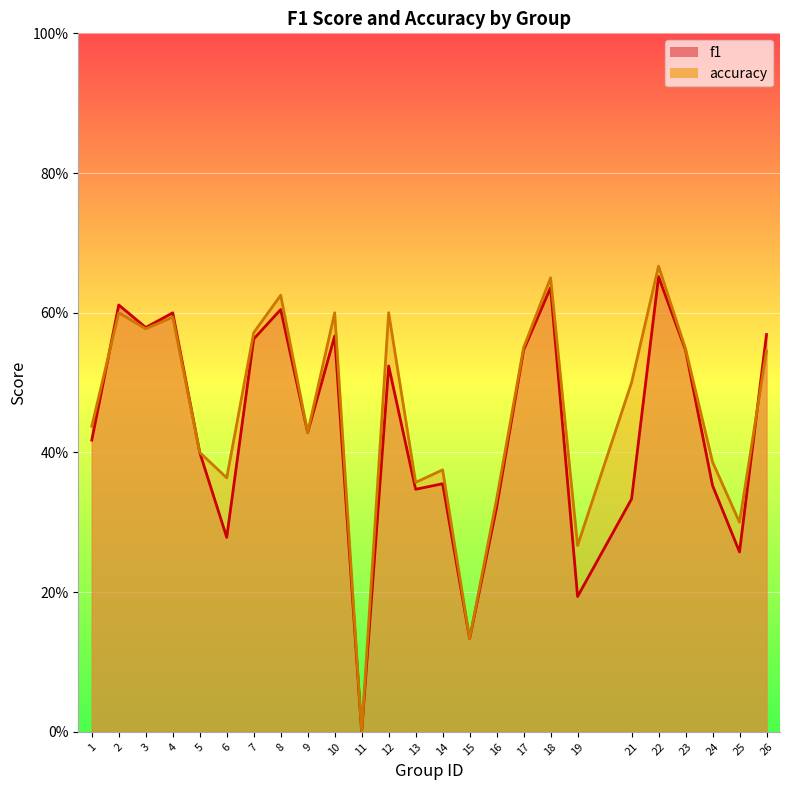

What is the maximum value shown in the chart?

0.7